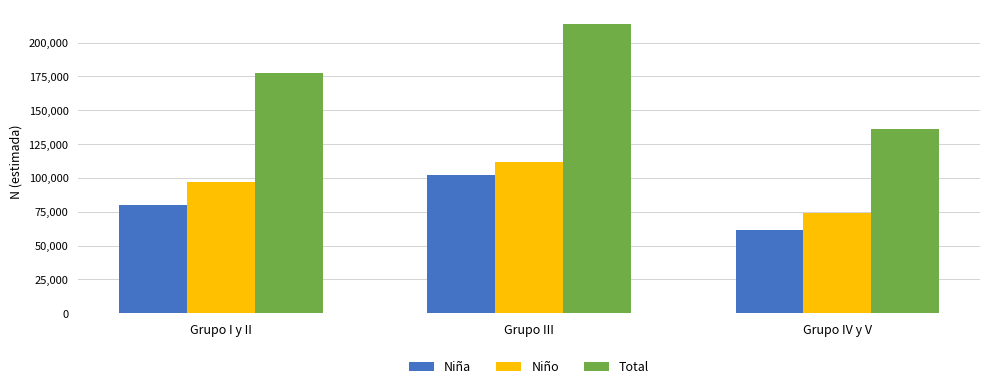

Is it true that Niño equals 52508 at Grupo I y II?

False